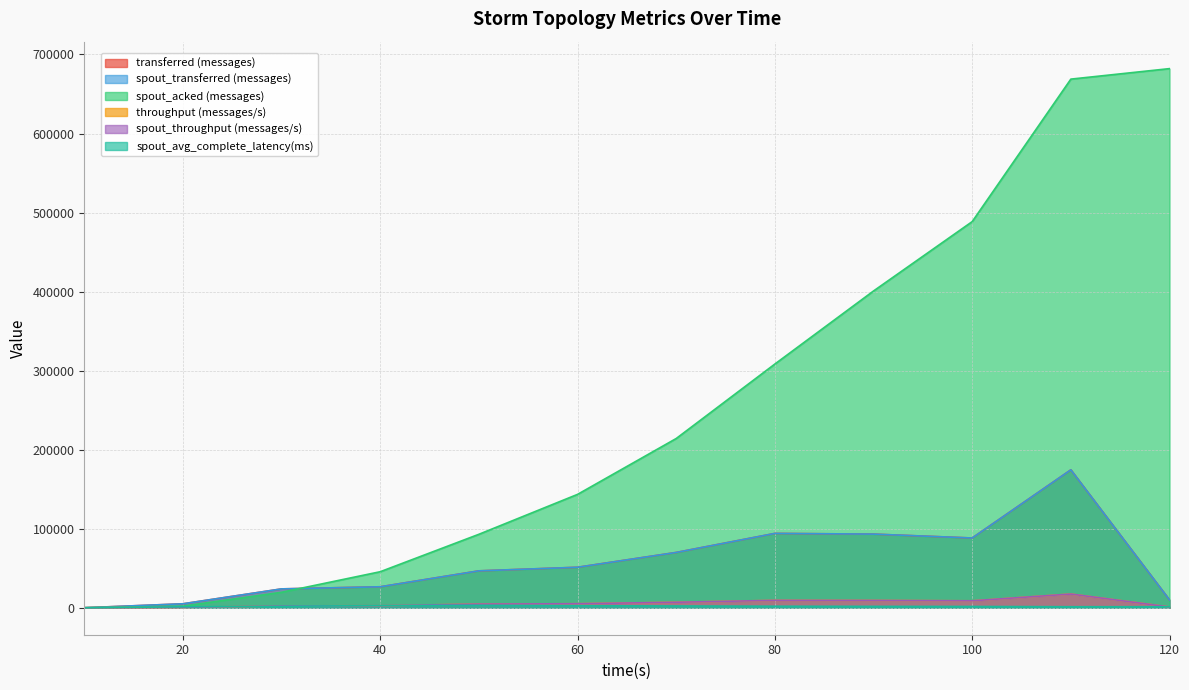

Reading left to right, list all the values displayed in this chart.

transferred (messages): 0.0	5020.0	23880.0	26540.0	46700.0	51240.0	69980.0	94060.0	93180.0	88260.0	174500.0	9980.0
spout_transferred (messages): 0.0	5020.0	23880.0	26540.0	46700.0	51240.0	69980.0	94060.0	93180.0	88260.0	174500.0	9980.0
spout_acked (messages): 0.0	2060.0	19600.0	45600.0	92960.0	143460.0	214140.0	308360.0	400780.0	488520.0	668800.0	682080.0
throughput (messages/s): 0.0	497.0	2312.0	2646.0	4647.0	5107.0	6960.0	9382.0	9279.0	8799.0	17378.0	995.0
spout_throughput (messages/s): 0.0	497.0	2312.0	2646.0	4647.0	5107.0	6960.0	9382.0	9279.0	8799.0	17378.0	995.0
spout_avg_complete_latency(ms): 0.0	1237.5	1808.2	2830.0	3049.1	2649.6	2281.0	1949.1	1761.8	1643.0	1318.1	1303.6